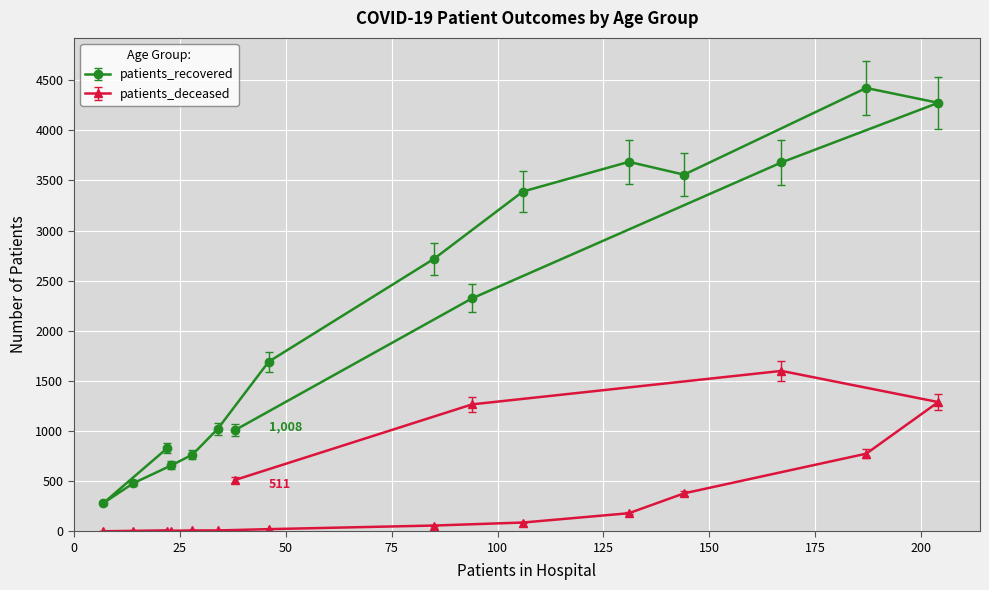

Which series has the largest total across all categories?

patients_recovered